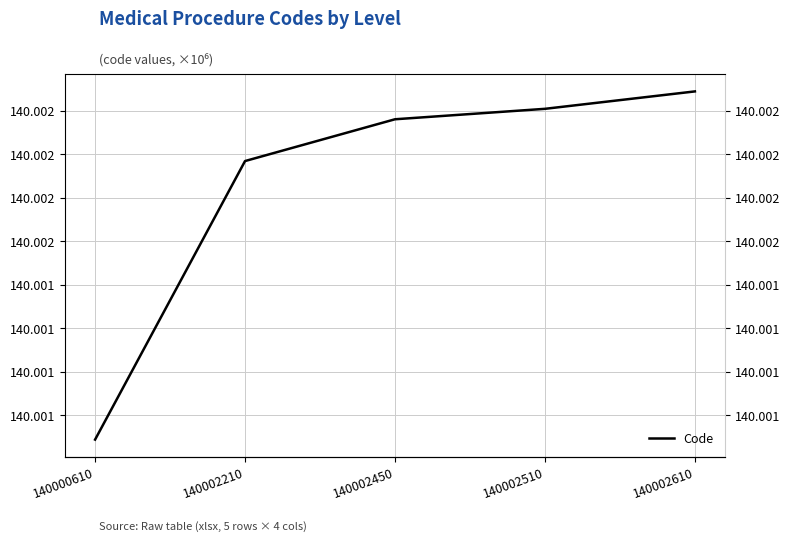

The chart shows a value of 140.0 at 140002210. True or false?

True